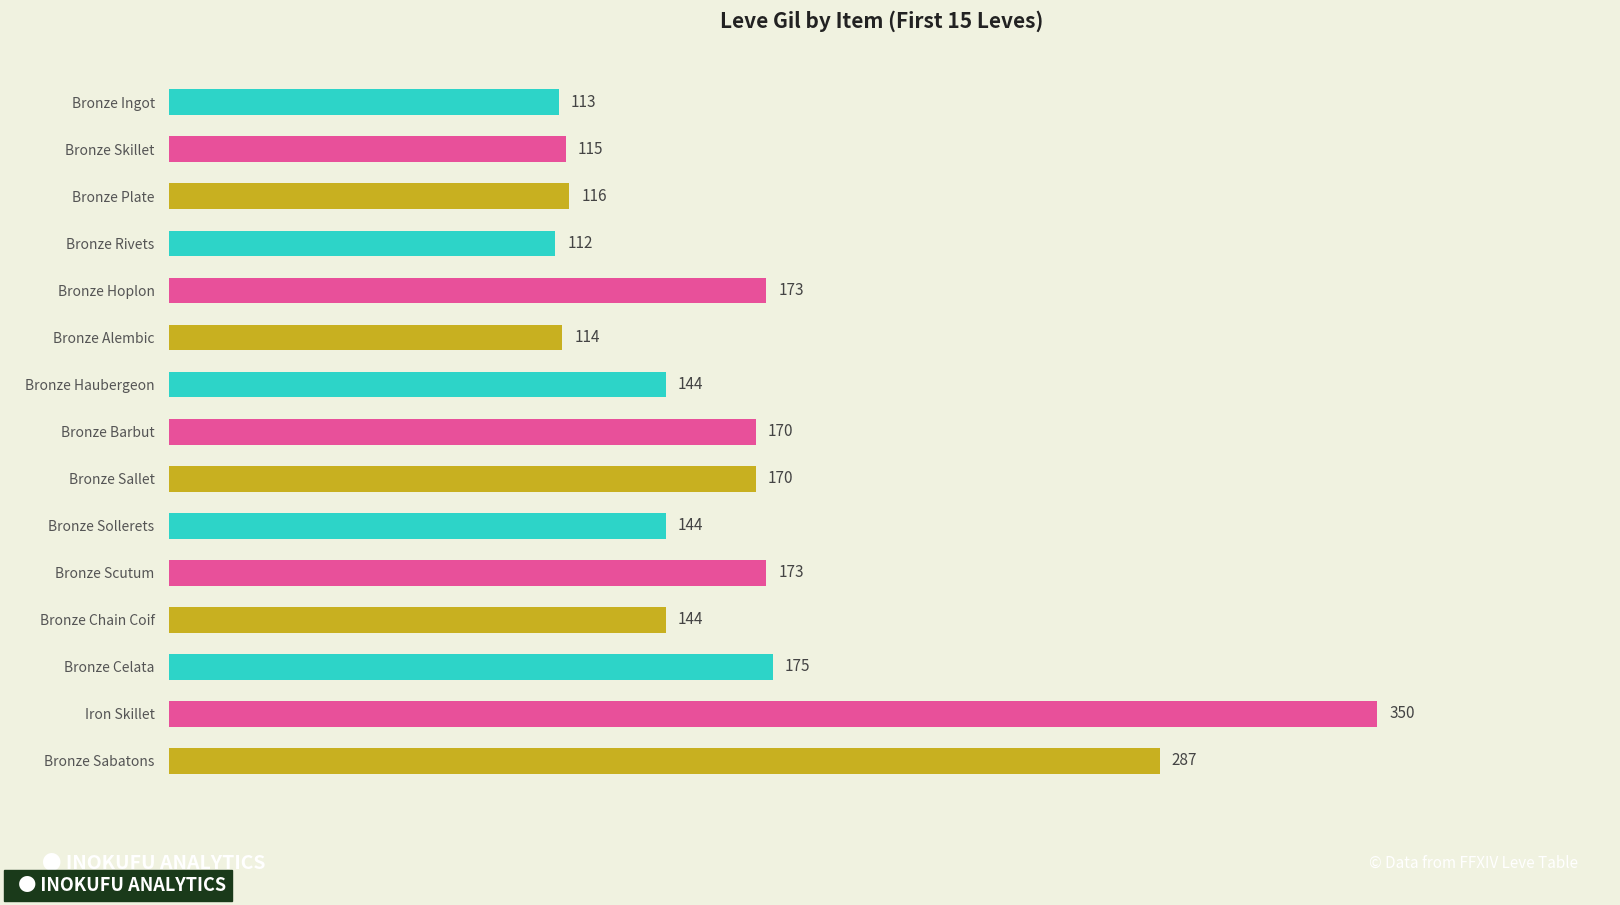

Which label corresponds to the smallest value in the chart?

Bronze Rivets